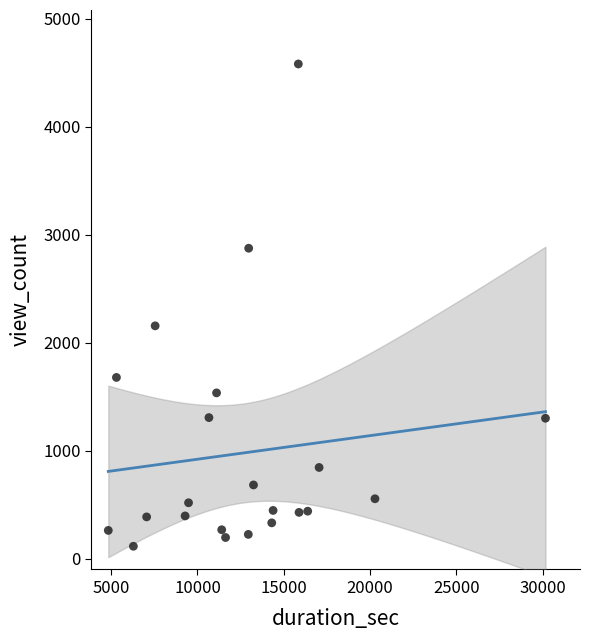

What Y value in the scatter plot is closest to 2349?

2157